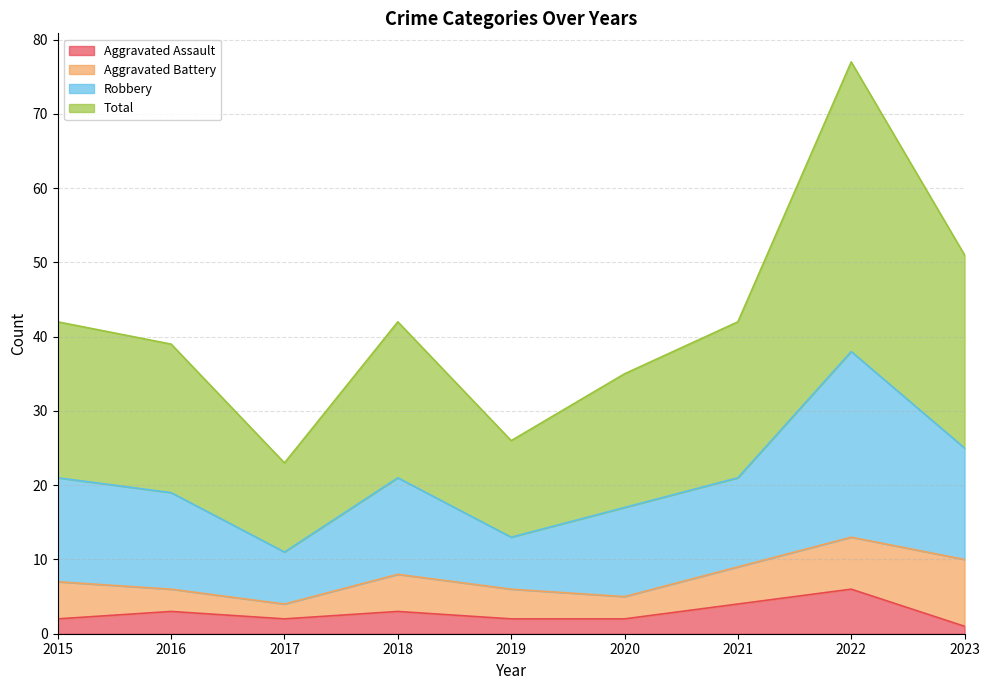

What is the maximum value for Aggravated Assault?

6